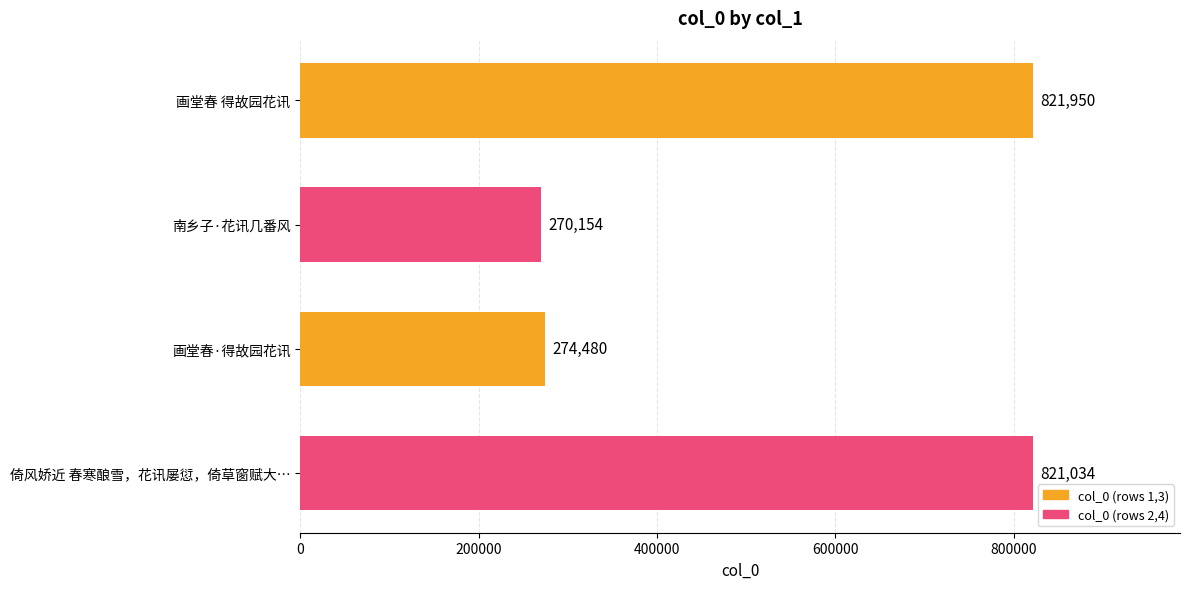

What is the maximum value shown in the chart?

821950